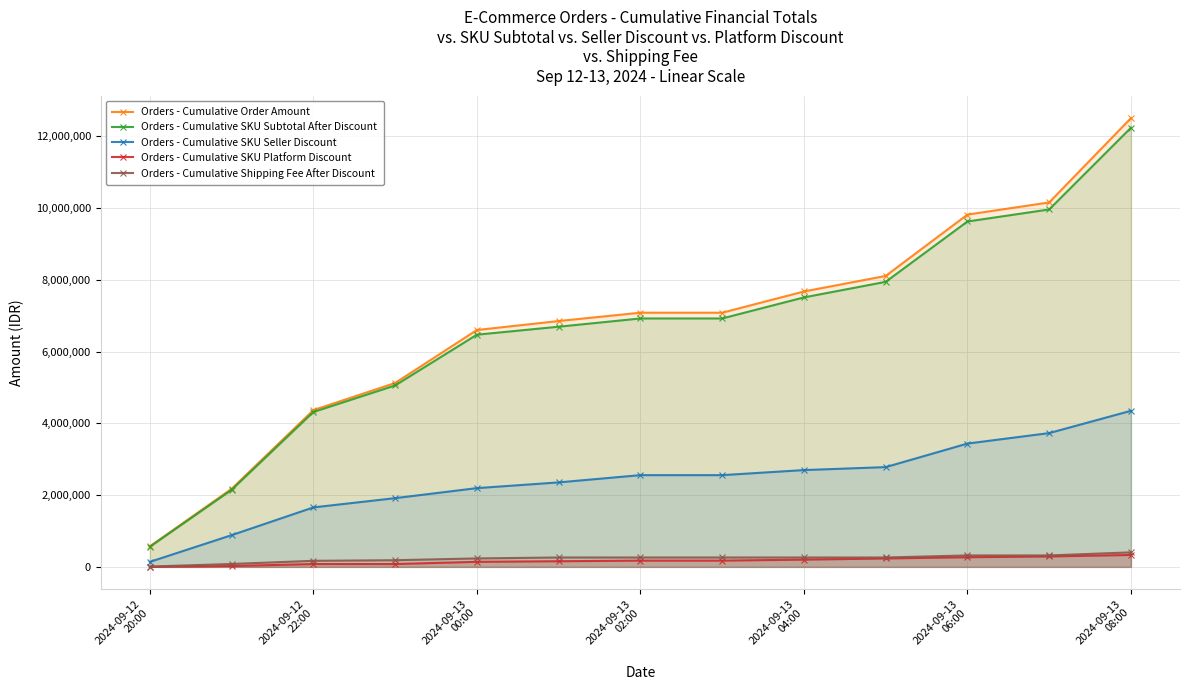

What is the difference between the maximum and minimum values in the Orders - Cumulative SKU Seller Discount series?

4212206